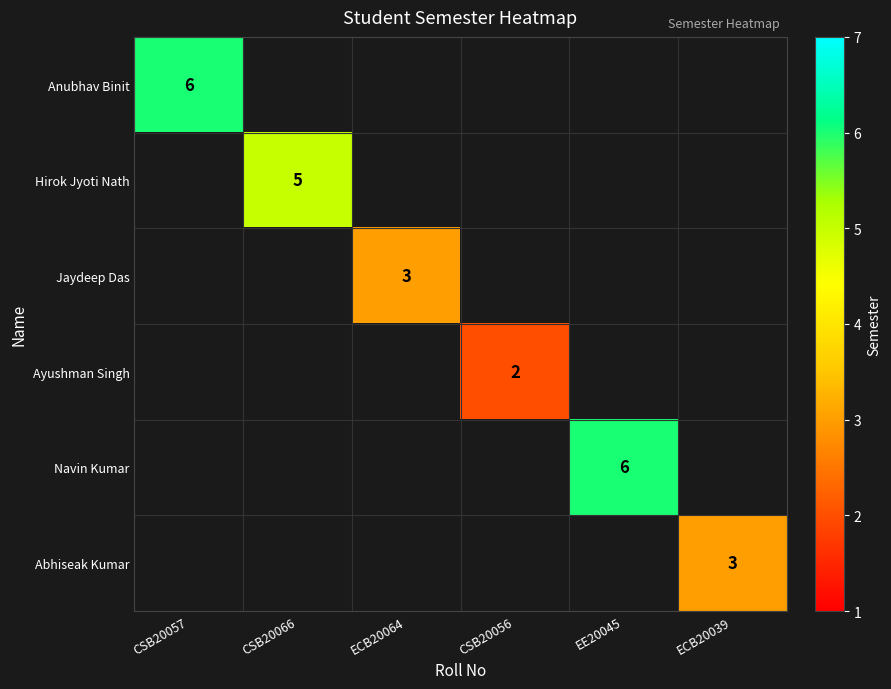

Is it true that Abhiseak Kumar equals 1 at ECB20039?

False